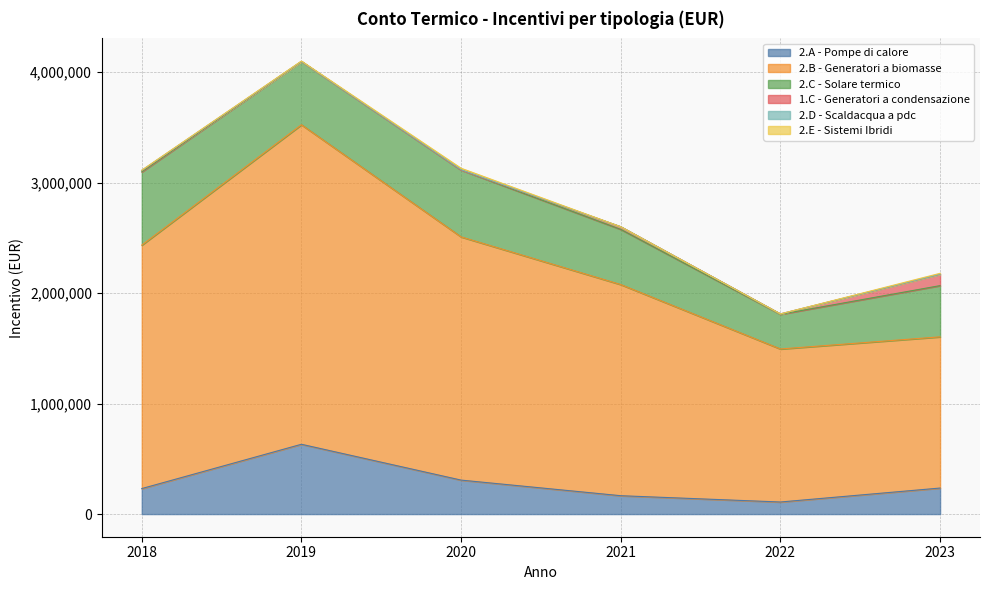

What are all the series names shown in the legend?

2.A - Pompe di calore, 2.B - Generatori a biomasse, 2.C - Solare termico, 1.C - Generatori a condensazione, 2.D - Scaldacqua a pdc, 2.E - Sistemi Ibridi